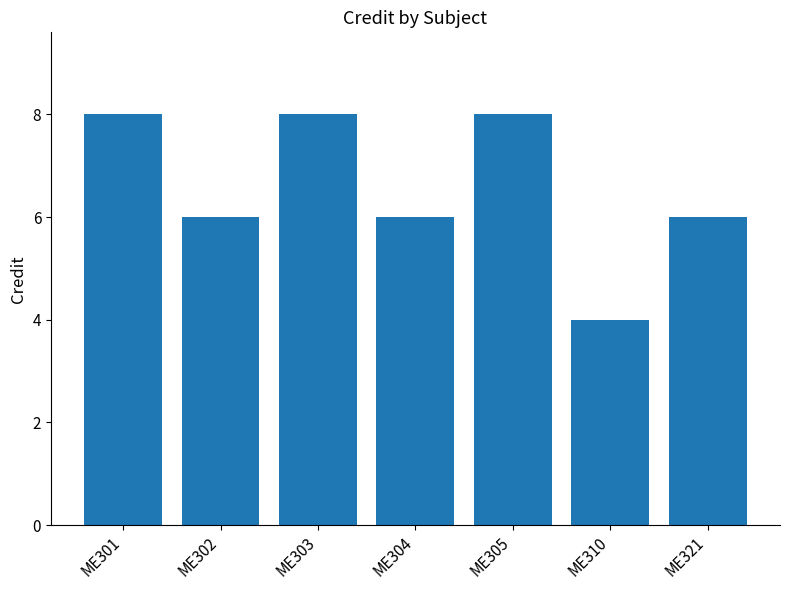

What is the value of the 3rd bar from the left?

8